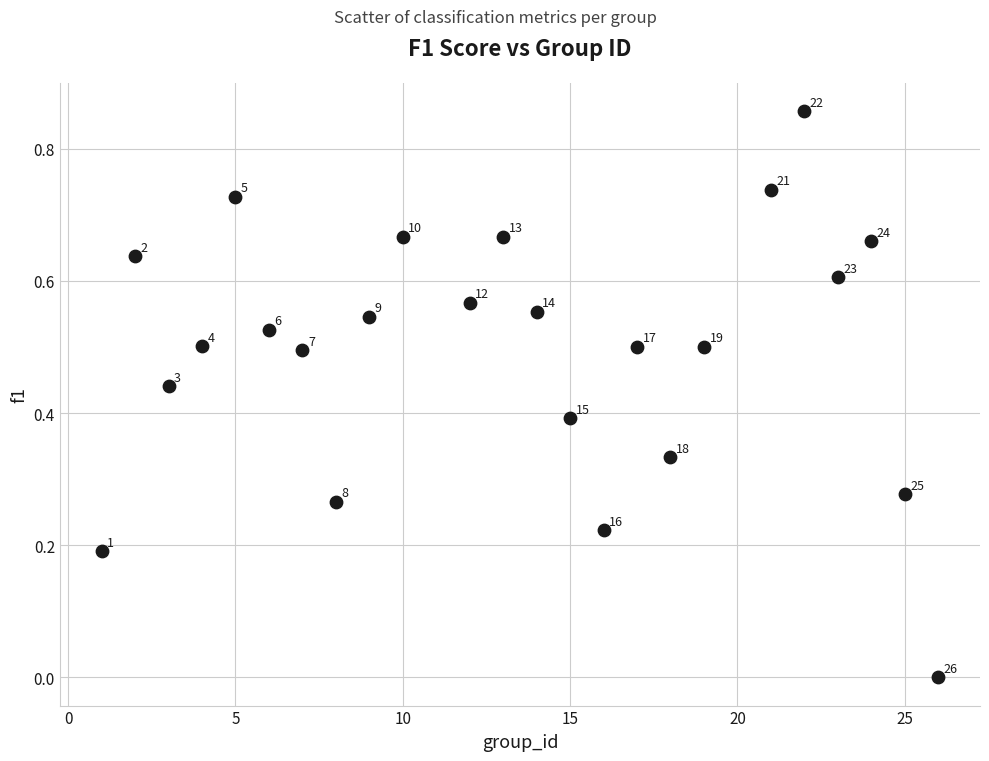

What is the range of X values (max minus min)?

25.0